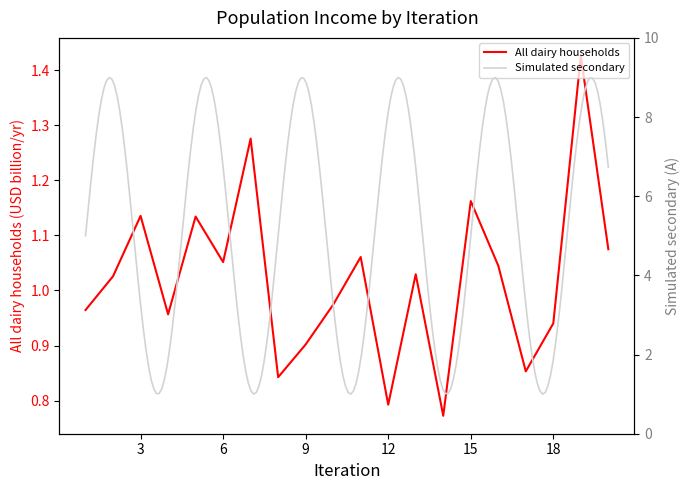

What is the value of the 13th point from the left?

1.0